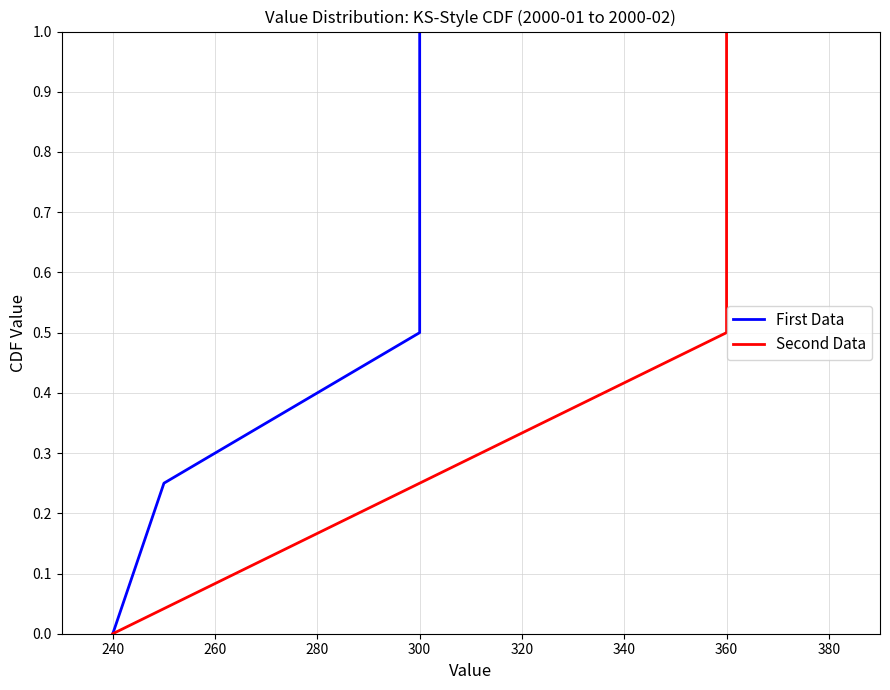

Is it true that First Data equals 0.2 at 300?

False